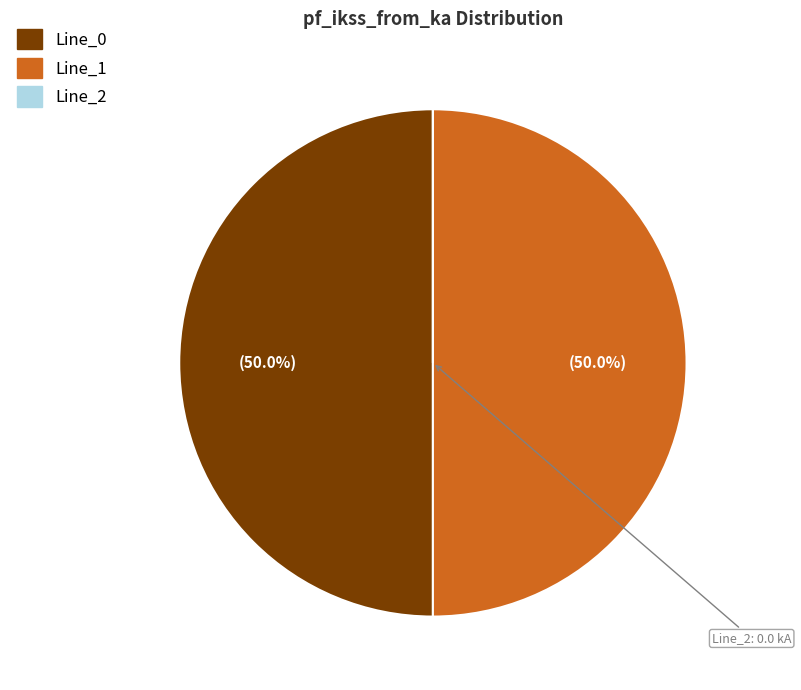

What percentage is NOT represented by Line_0?

50.0%